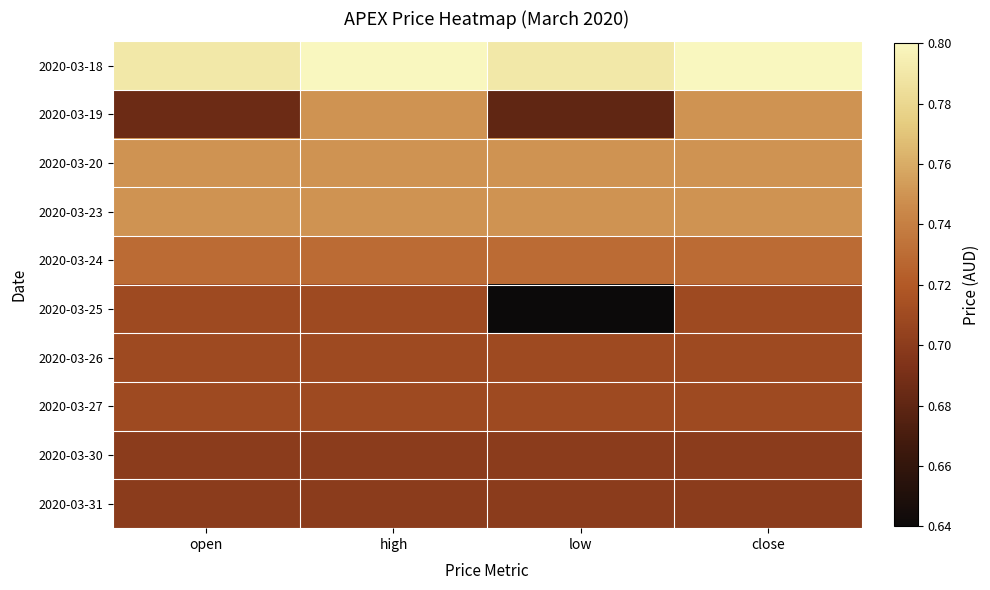

What is the spread (max minus min) of values at high?

0.1